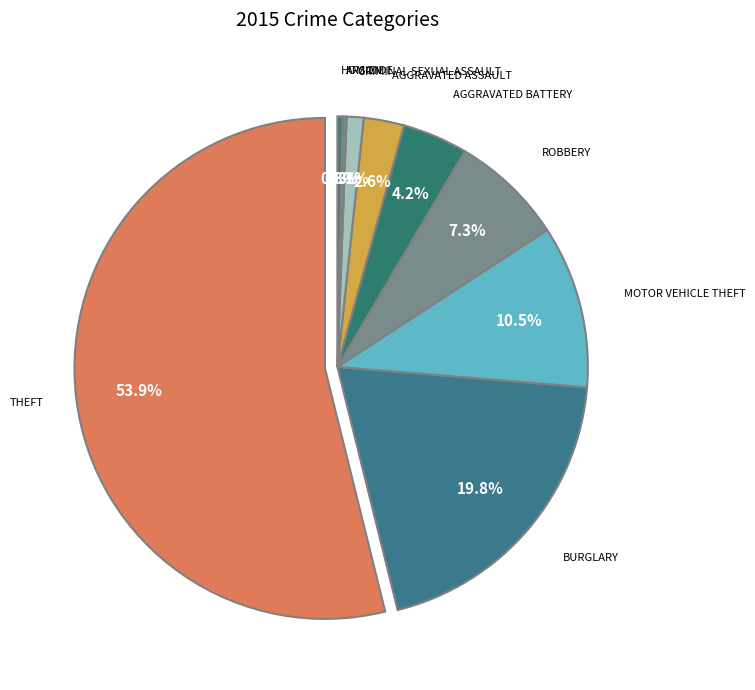

How many slices are in this pie chart?

9